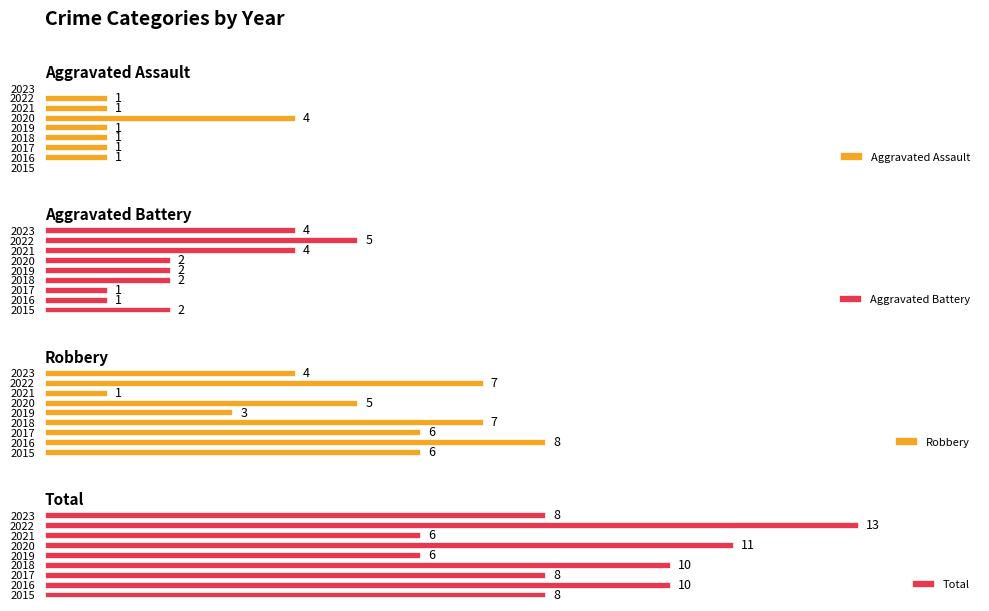

How many groups of bars are there?

9